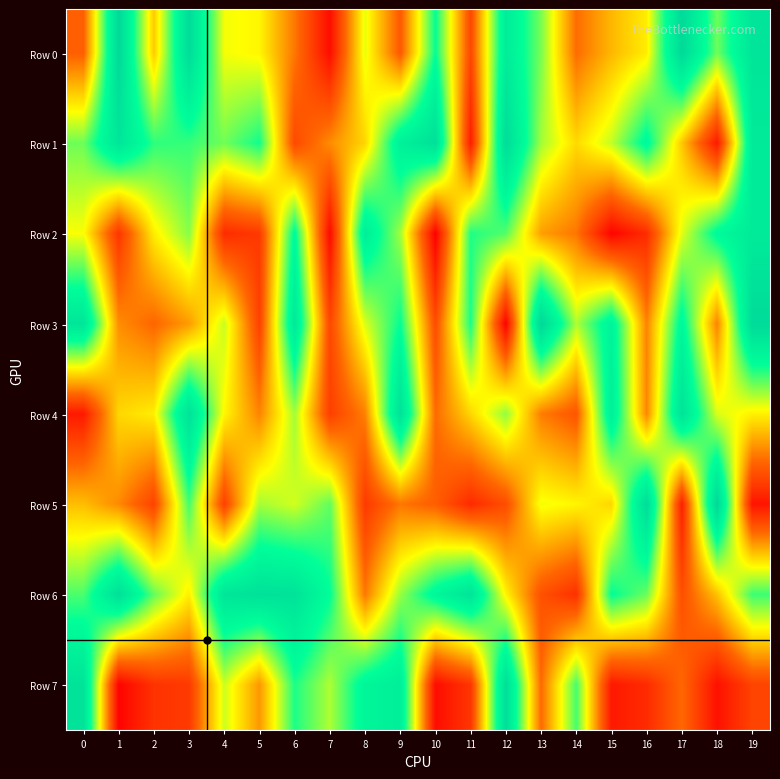

What is the spread (max minus min) of values at 4?

792081